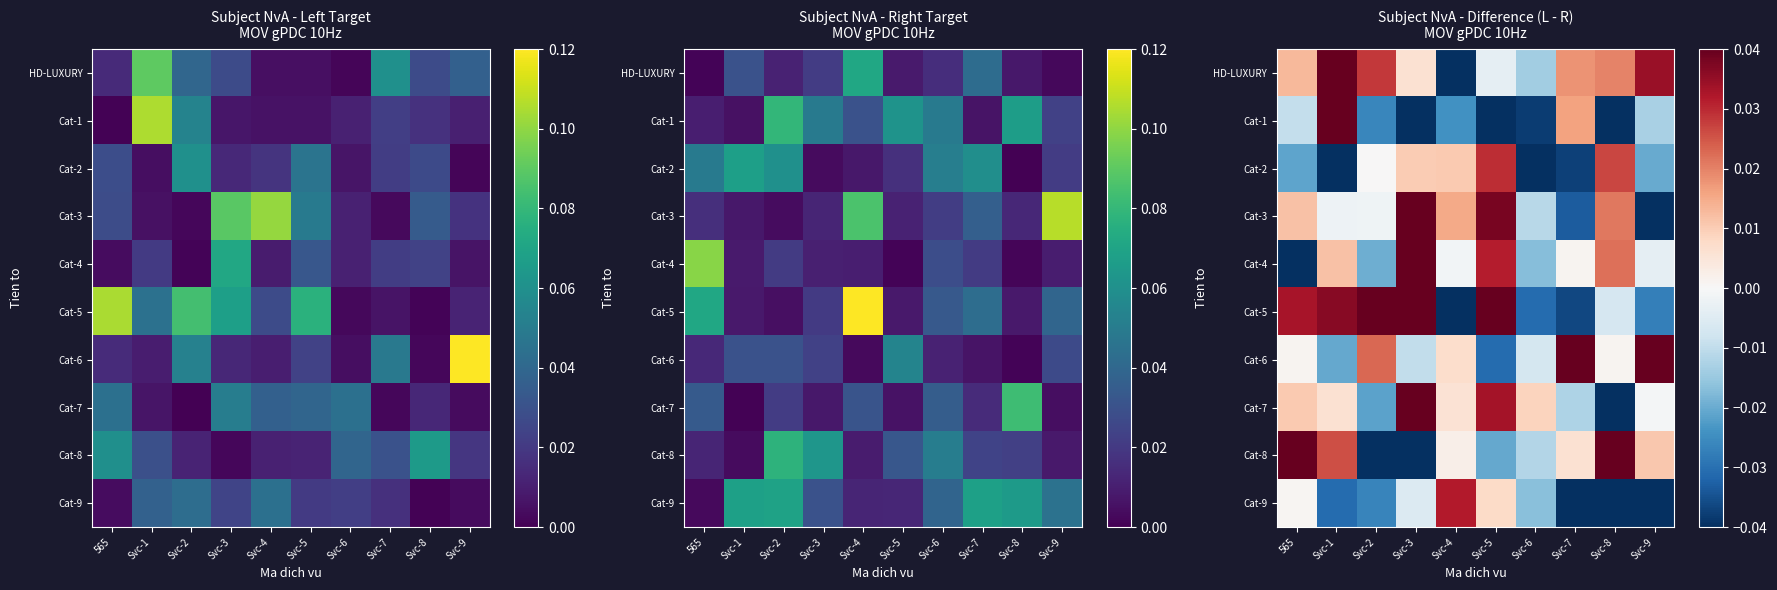

How many data points in Cat-2 are less than 0?

5